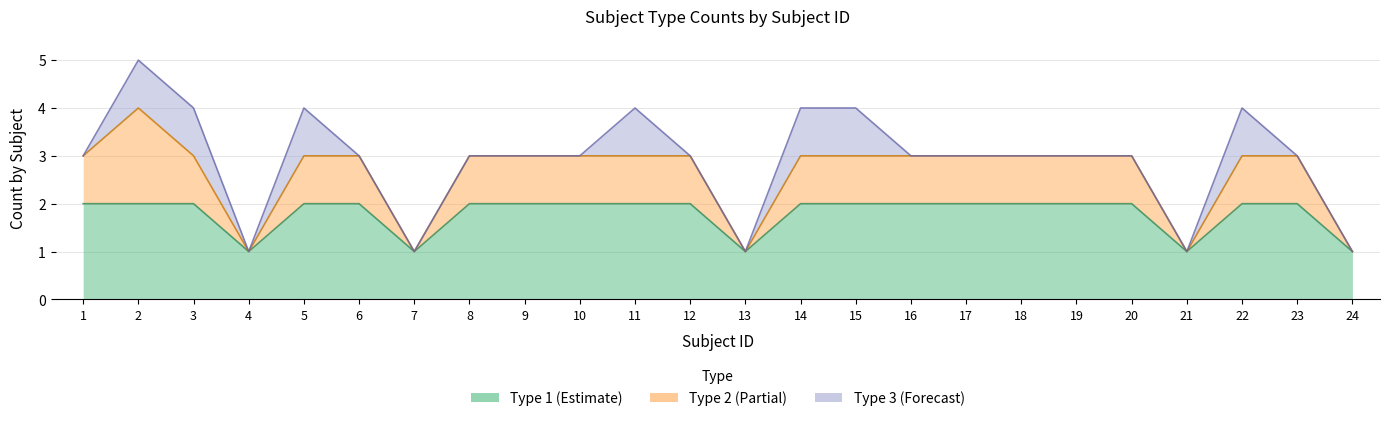

Does the chart have visible grid lines?

Yes